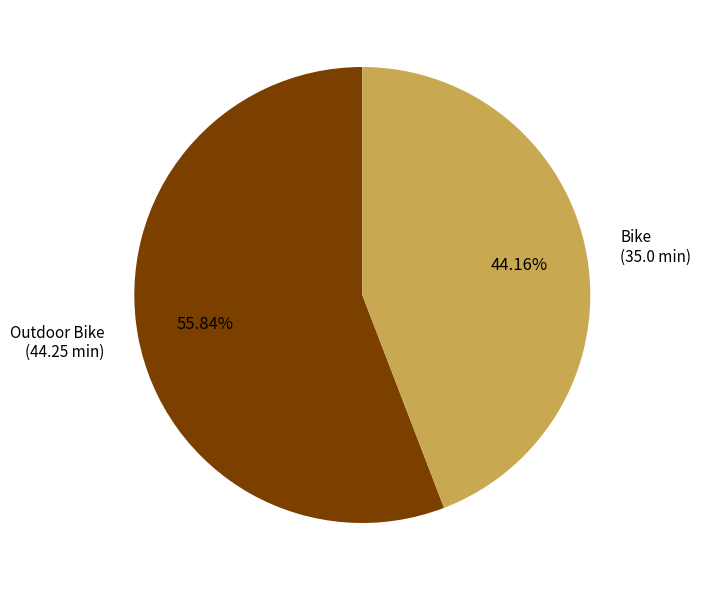

Is it true that Bike is 44% of the pie?

True